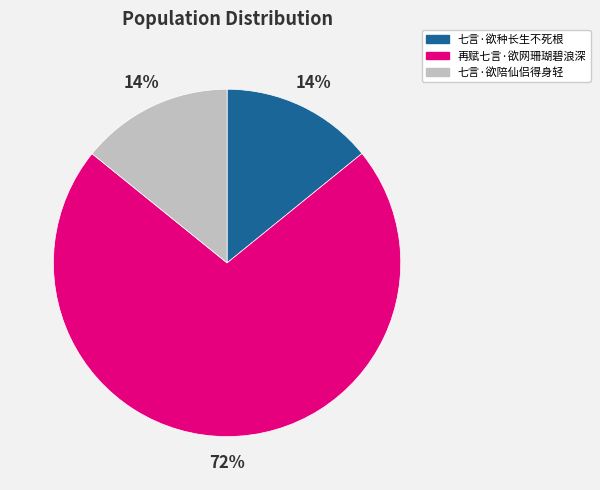

What percentage is the 七言·欲陪仙侣得身轻 slice, to the nearest percent?

14%